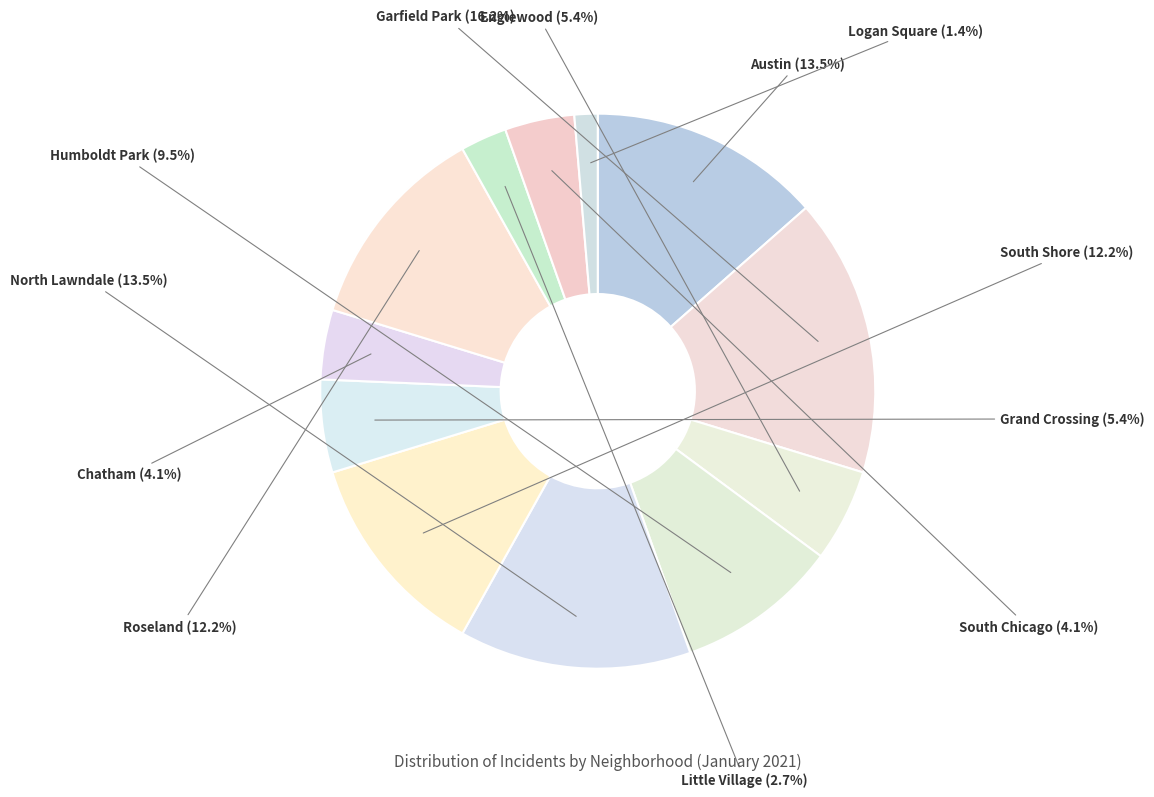

Does any single category account for the majority?

No